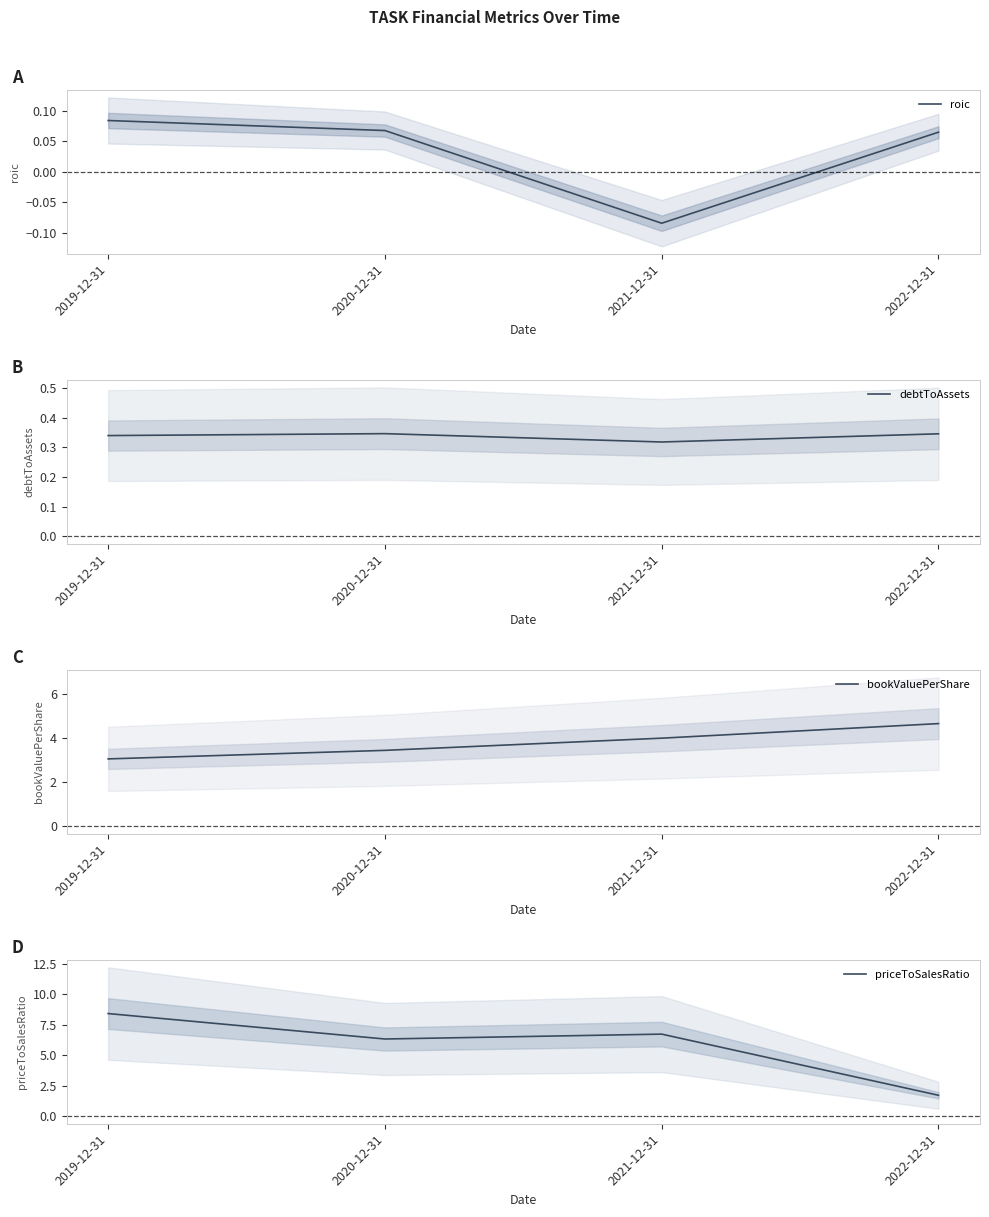

What is the total value across all series at 2019-12-31?

11.9